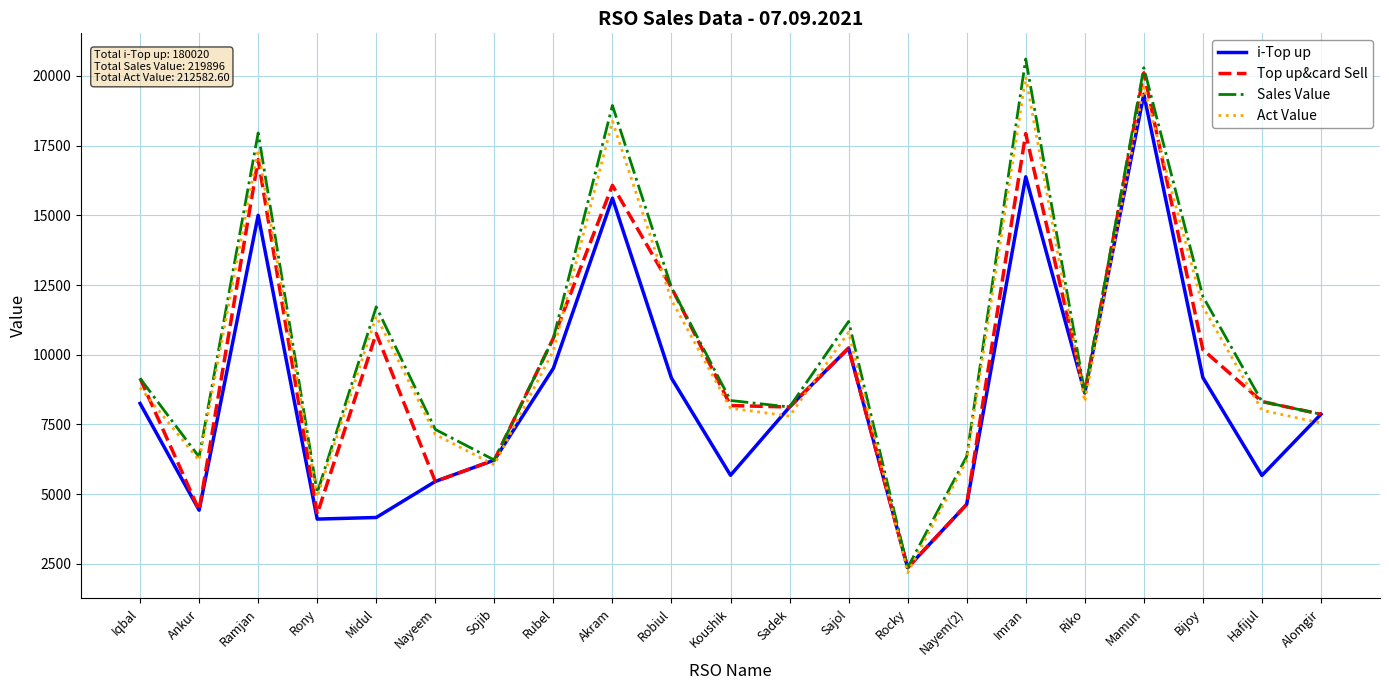

Between Ramjan and Sadek, which series saw the biggest shift?

Sales Value